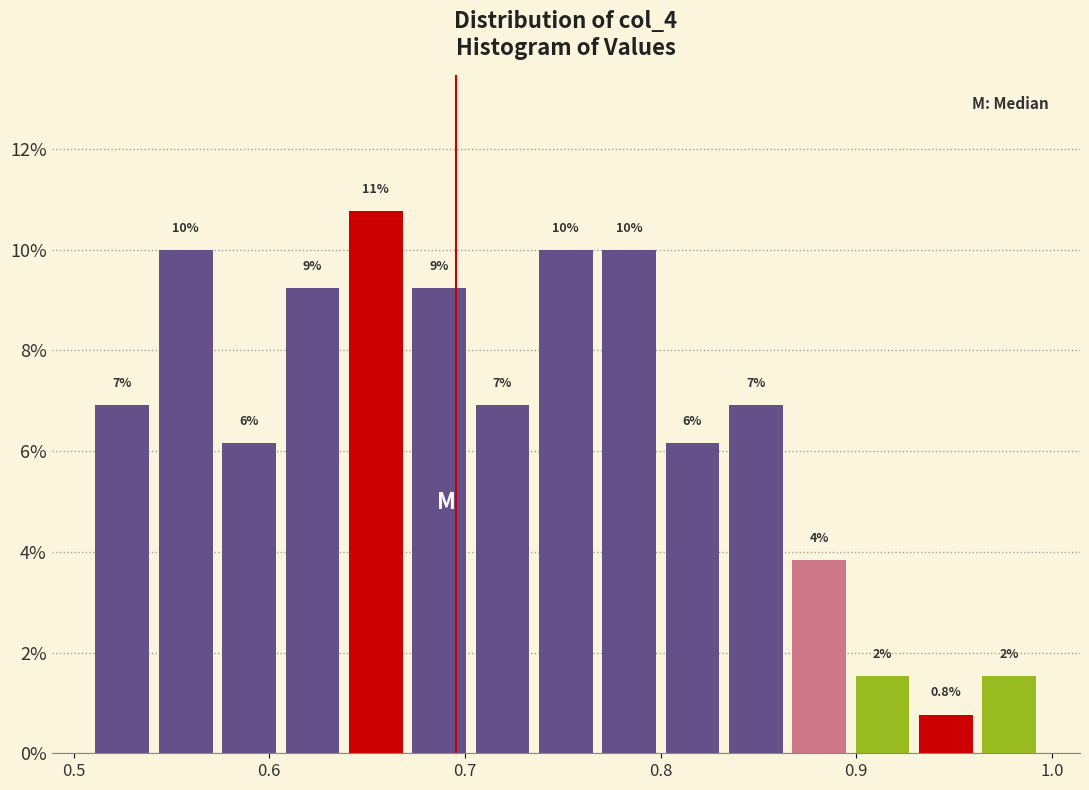

Read against the x-axis, roughly where is the centre of the tallest bar?

0.65